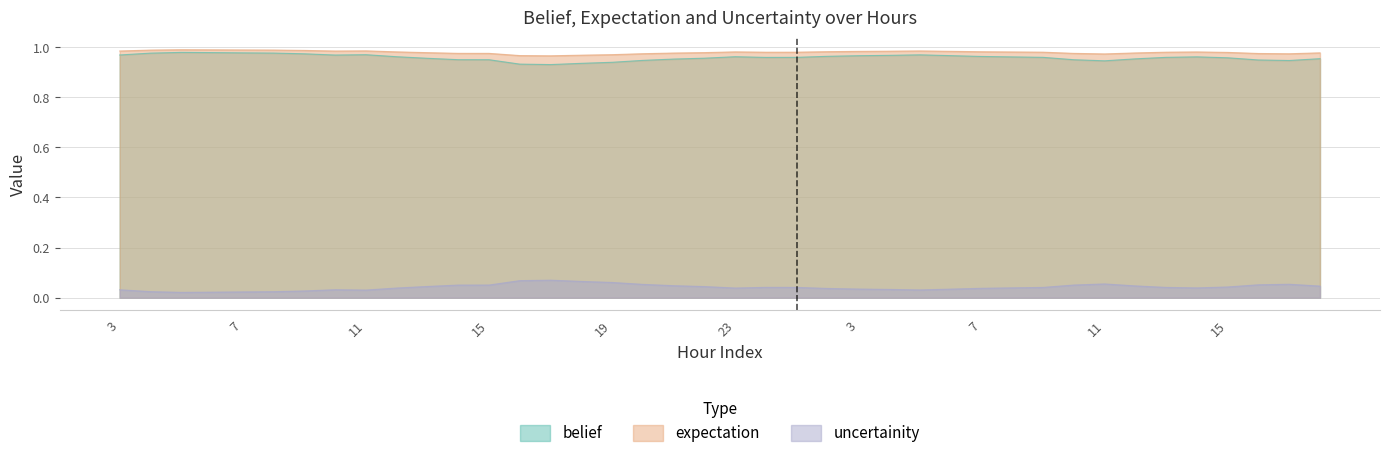

Which label corresponds to the smallest value in the chart?

5